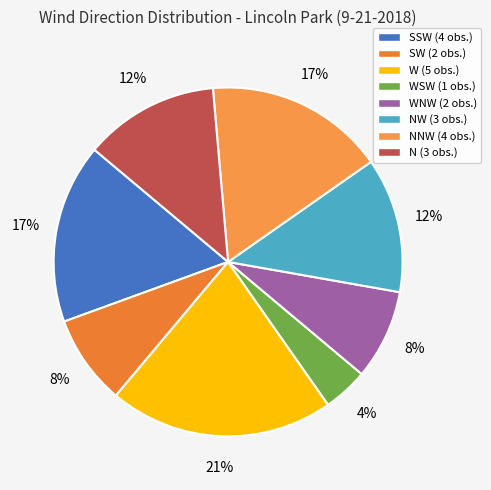

To the nearest percent, what is the average slice percentage?

12%